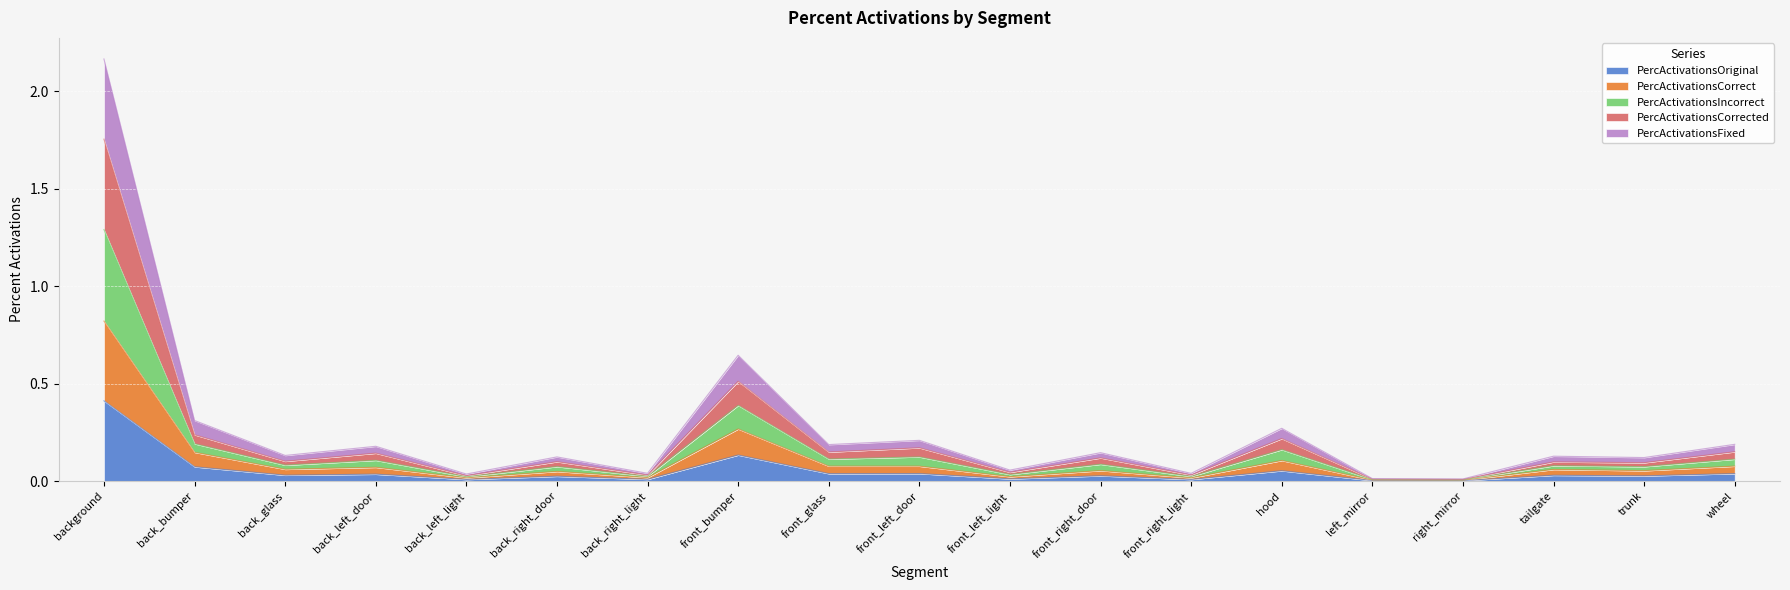

The PercActivationsOriginal series shows 0.0 at front_left_light. True or false?

True